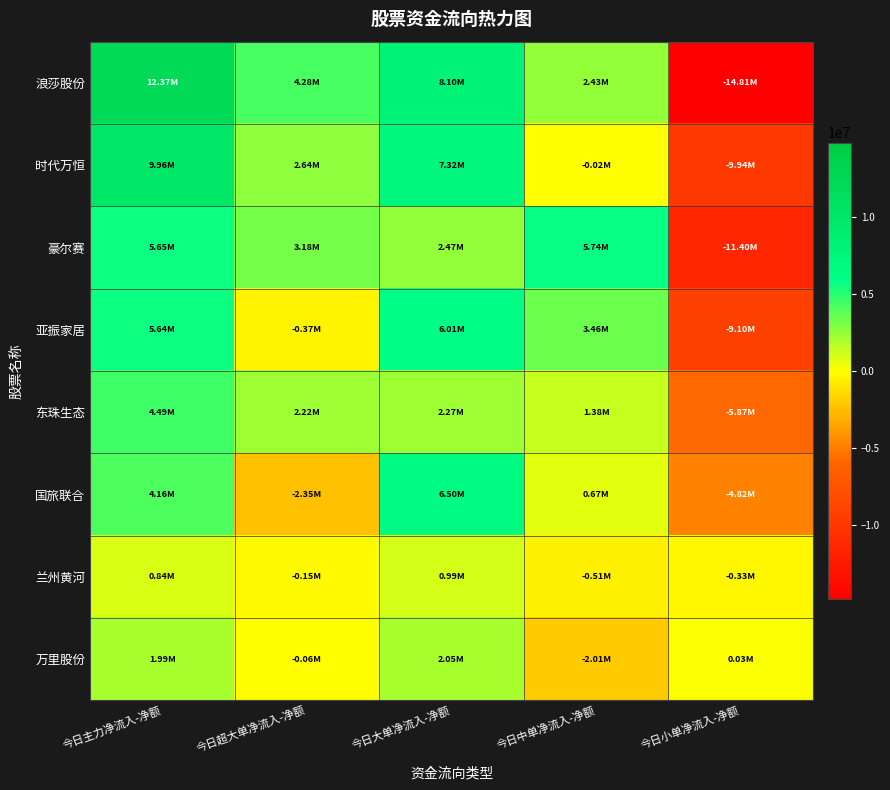

Between 今日主力净流入-净额 and 今日大单净流入-净额, which series saw the biggest shift?

浪莎股份